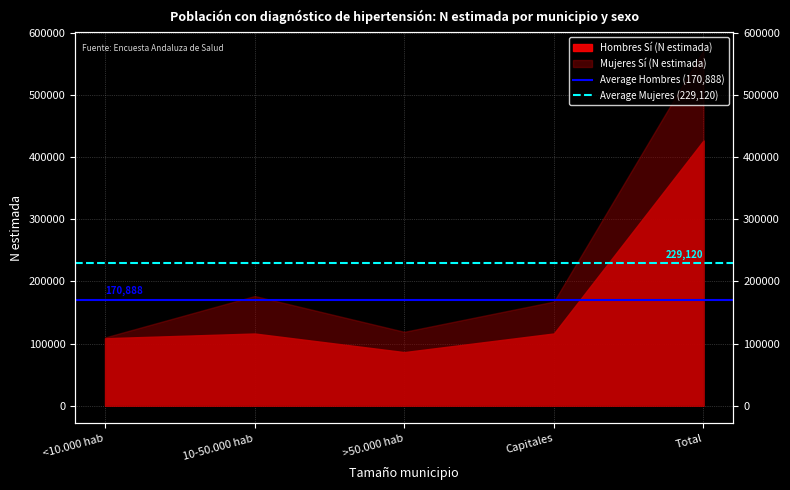

What is the label of the 1st point from the right?

10-50.000 hab